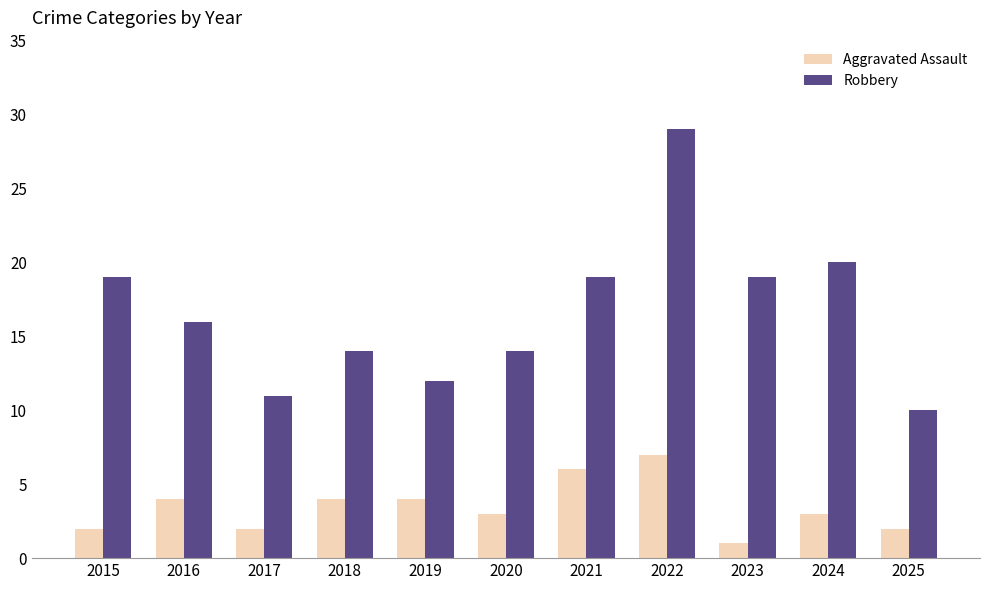

Which category has the lowest value in the Robbery series?

2025